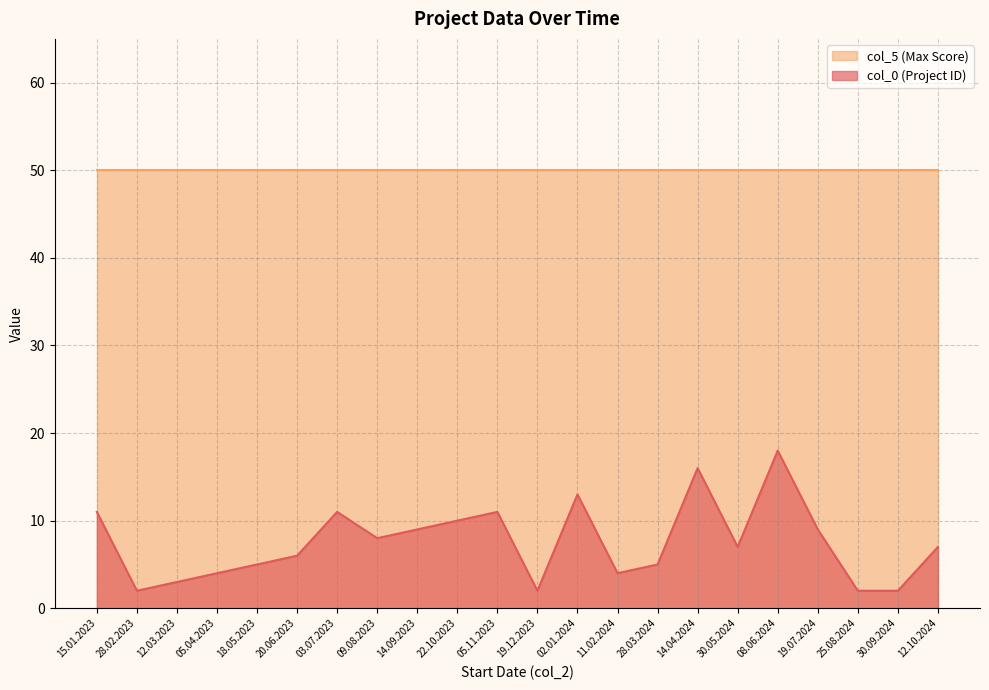

How many values are below 7?

10